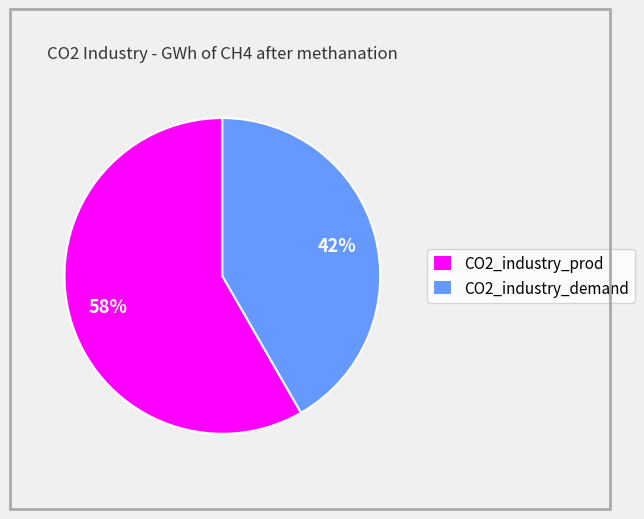

Is it true that CO2_industry_prod is 58% of the pie?

True